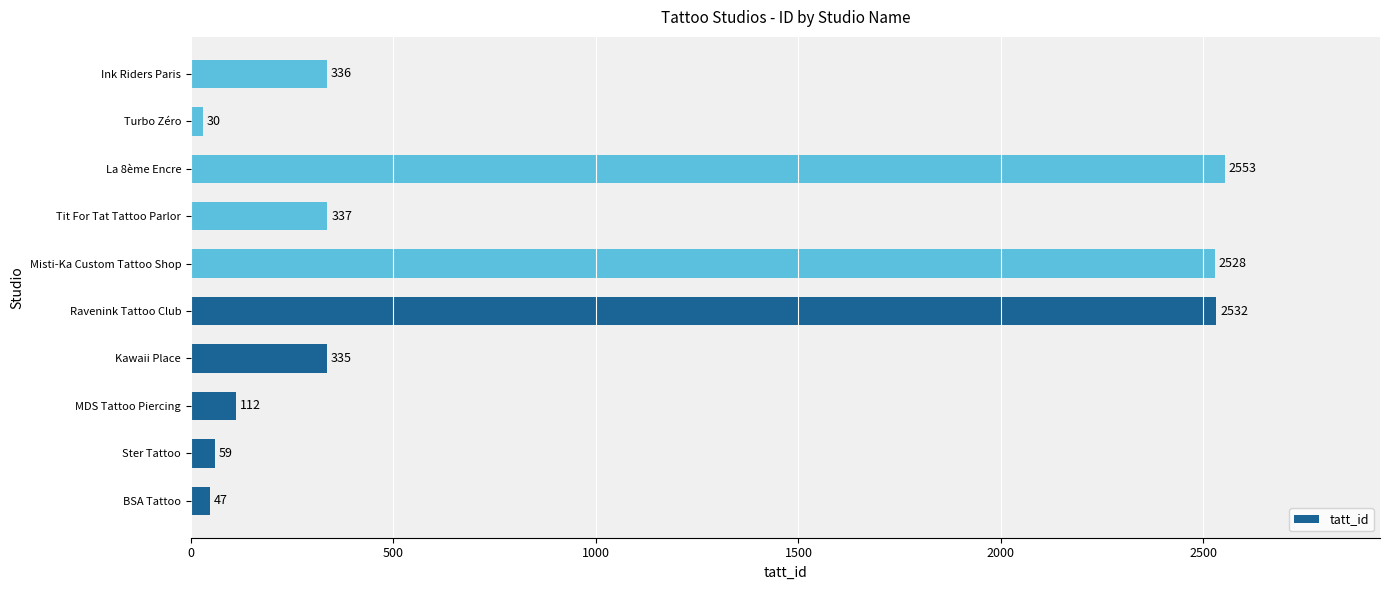

List the labels in order of value, smallest first.

Turbo Zéro, BSA Tattoo, Ster Tattoo, MDS Tattoo Piercing, Kawaii Place, Ink Riders Paris, Tit For Tat Tattoo Parlor, Misti-Ka Custom Tattoo Shop, Ravenink Tattoo Club, La 8ème Encre